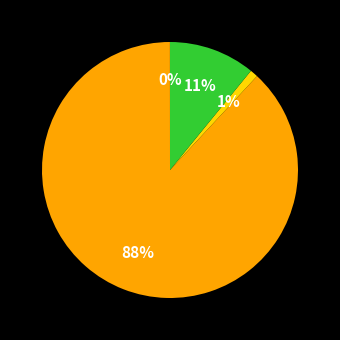

Is there a majority slice in this chart?

Yes